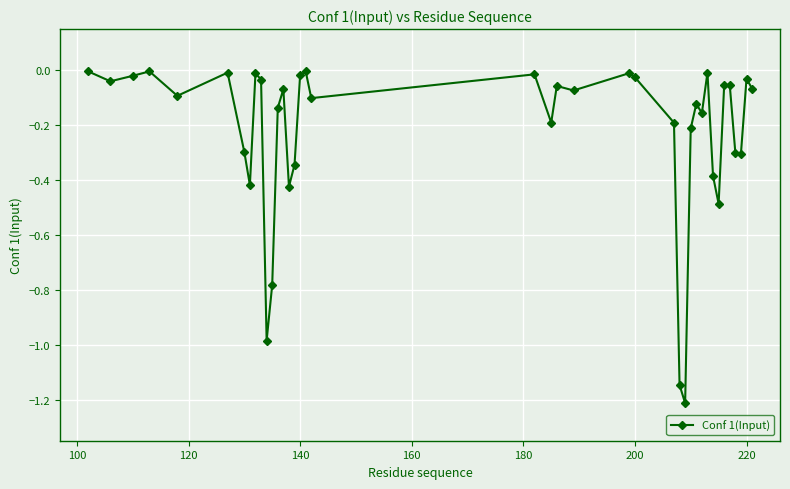

What is the sum of all values?

-8.9